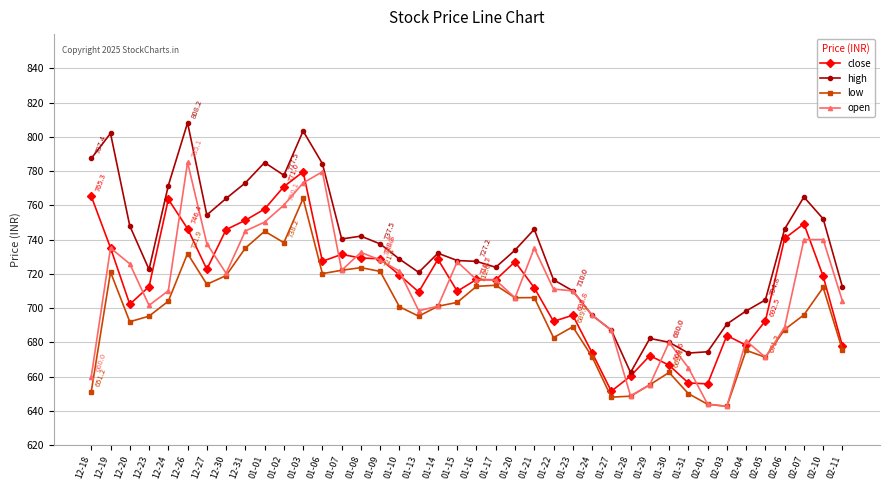

True or false: high and close cross at least once.

False